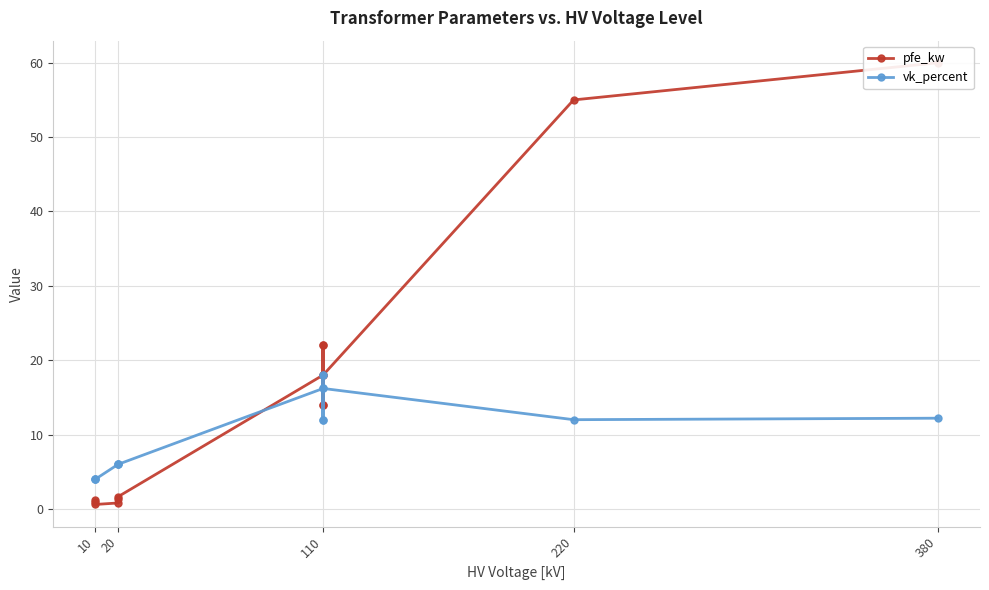

Does the chart have visible grid lines?

Yes